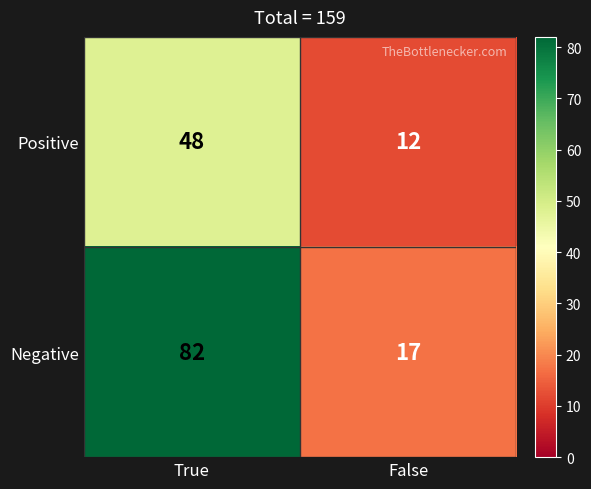

Which label corresponds to the smallest value in the chart?

False